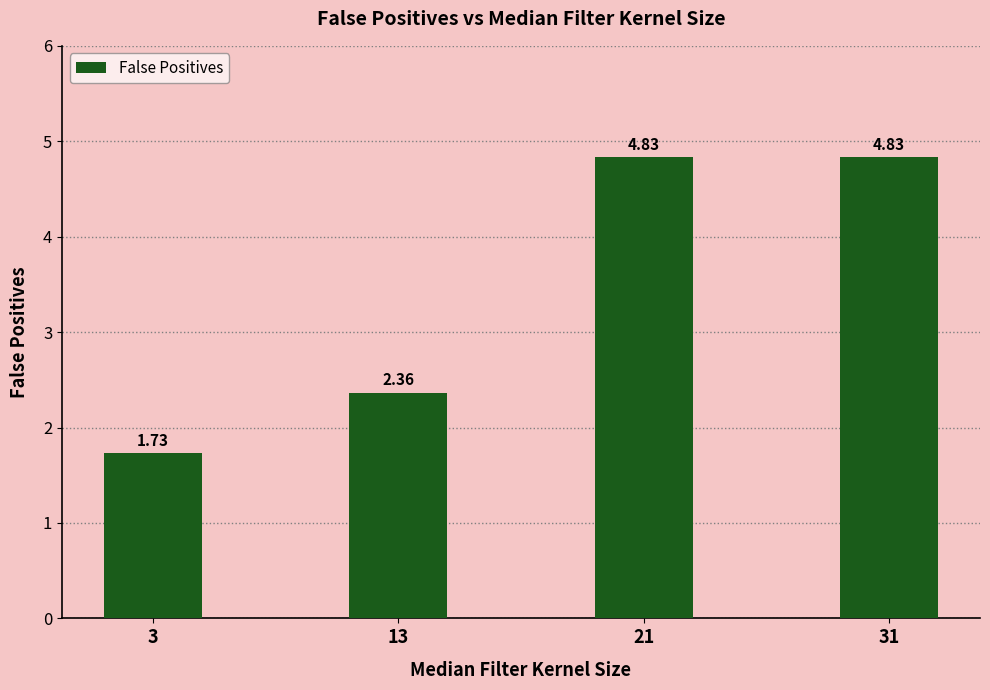

What is the change in value from 3 to 31?

+3.1